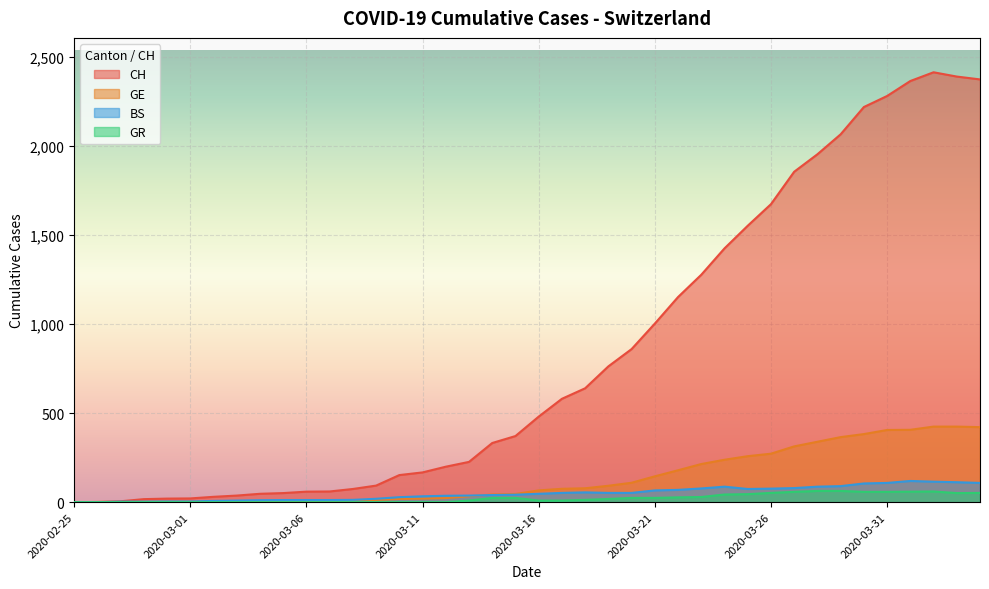

Is it true that GR equals 0 at 2020-02-28?

True